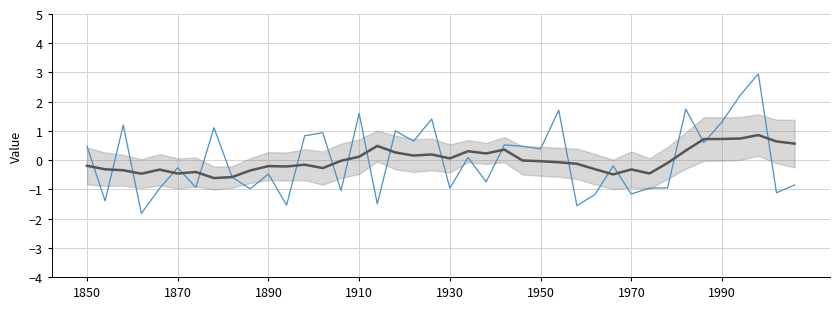

True or false: expected_accuracy (smoothed) and ensemble_diversity intersect in this chart.

True